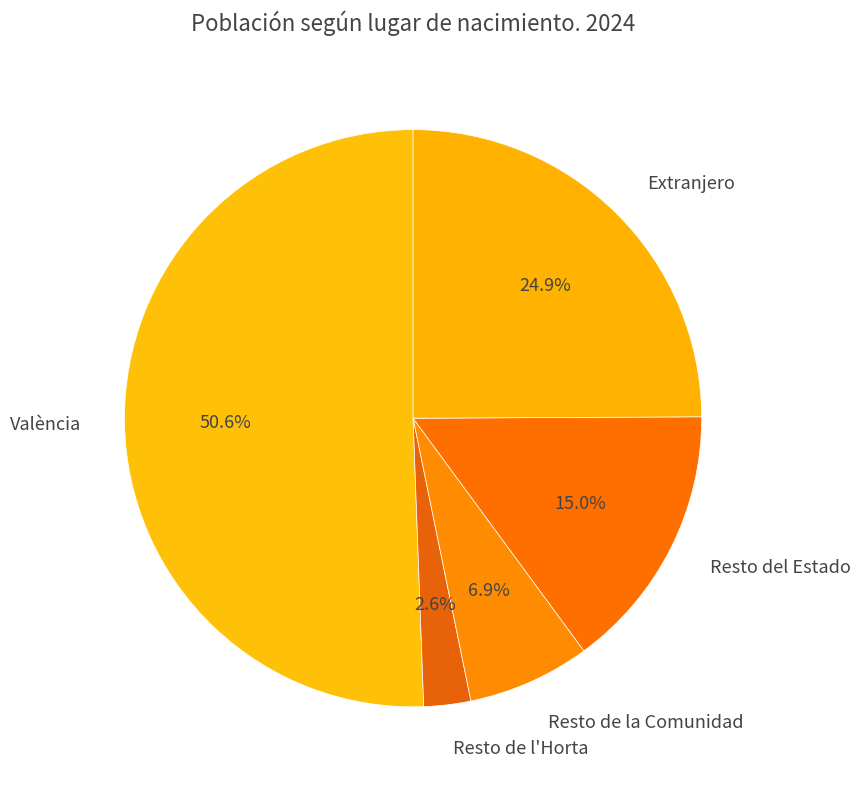

The Resto de l'Horta slice represents 3% of the pie. True or false?

True